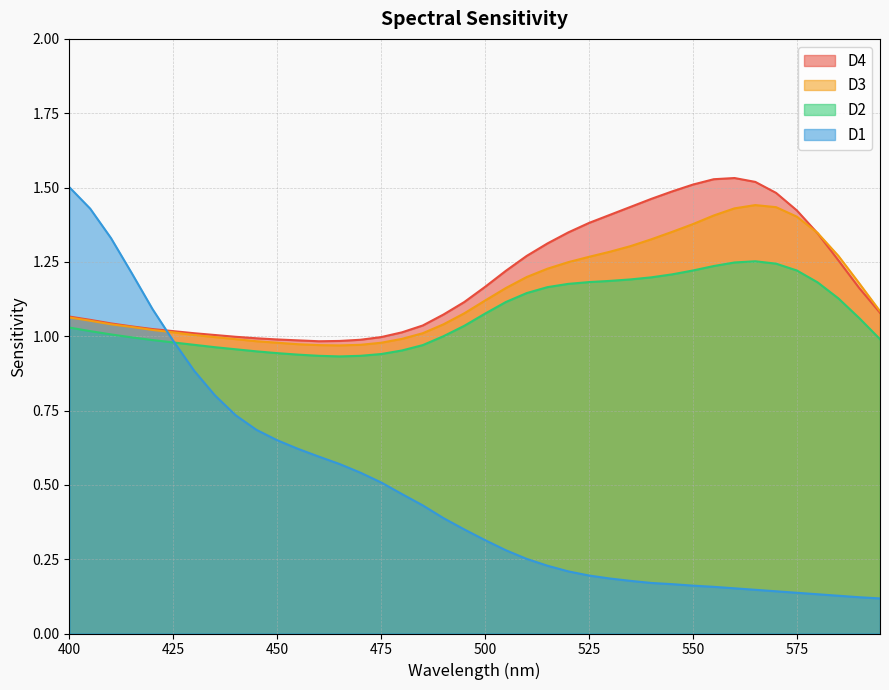

What is the total value across all series at 400?

4.7